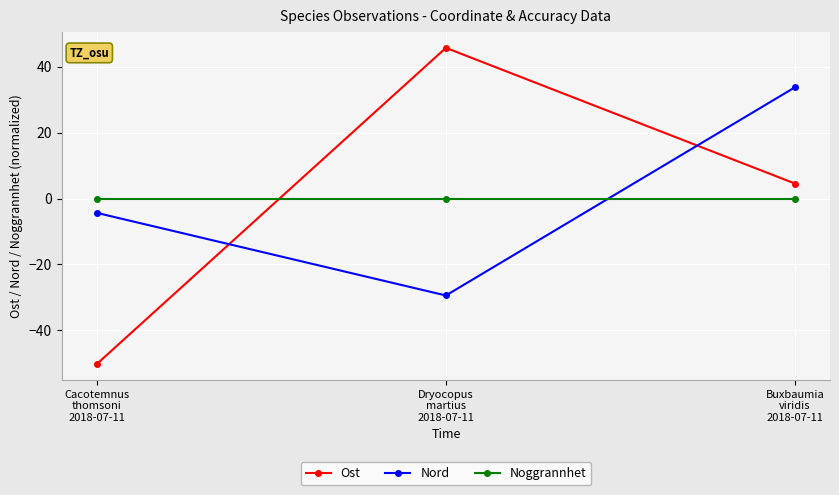

Reading right to left, what are all the values shown in this chart?

Ost: Buxbaumia
viridis
2018-07-11=4.5	Dryocopus
martius
2018-07-11=45.7	Cacotemnus
thomsoni
2018-07-11=-50.2
Nord: Buxbaumia
viridis
2018-07-11=33.8	Dryocopus
martius
2018-07-11=-29.4	Cacotemnus
thomsoni
2018-07-11=-4.3
Noggrannhet: Buxbaumia
viridis
2018-07-11=0.0	Dryocopus
martius
2018-07-11=0.0	Cacotemnus
thomsoni
2018-07-11=0.0